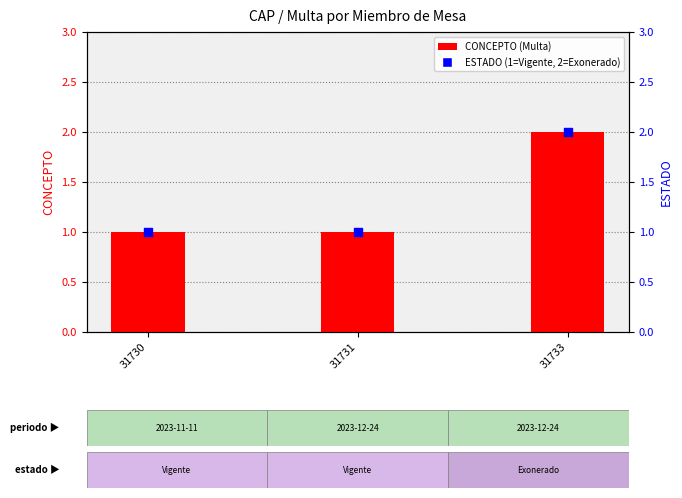

Which series contains the highest Y value?

CONCEPTO (Multa)